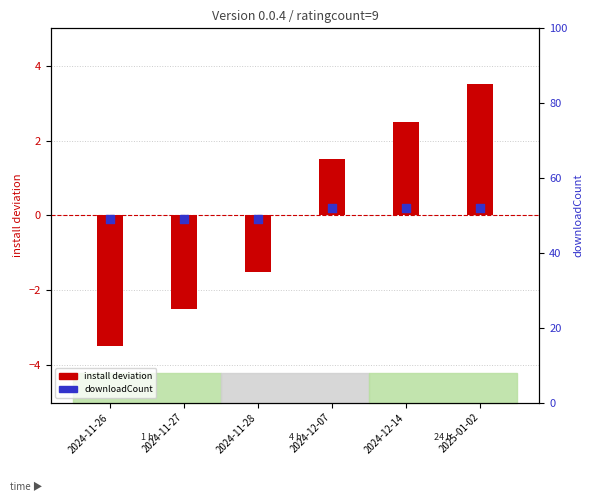

At how many categories does at least one series exceed 0?

6